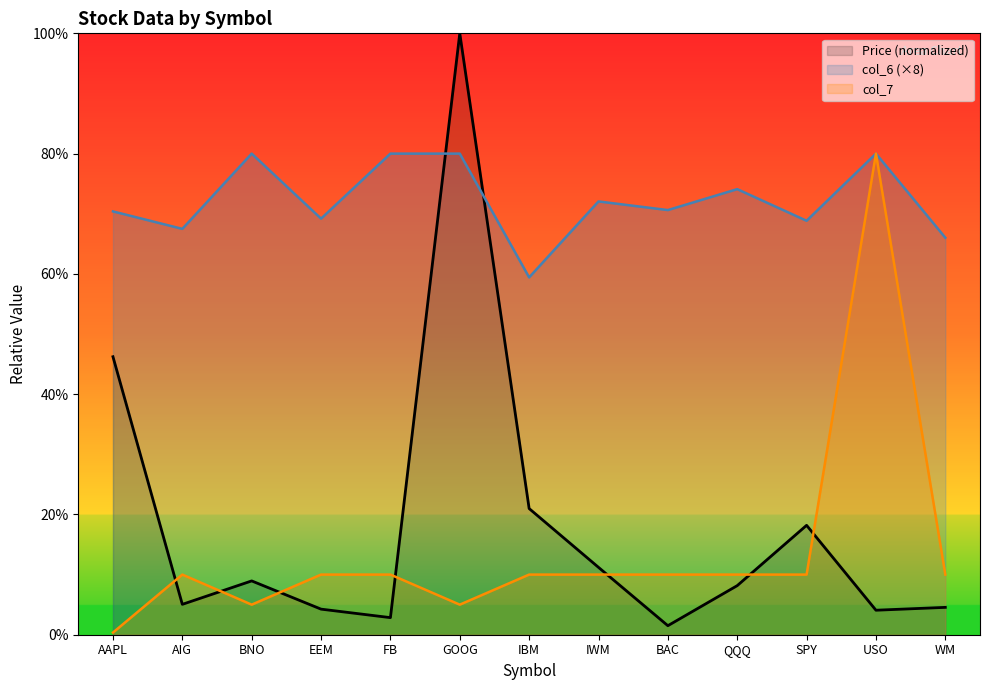

In Price (normalized), how many points are lower than both neighbors (excluding endpoints)?

4